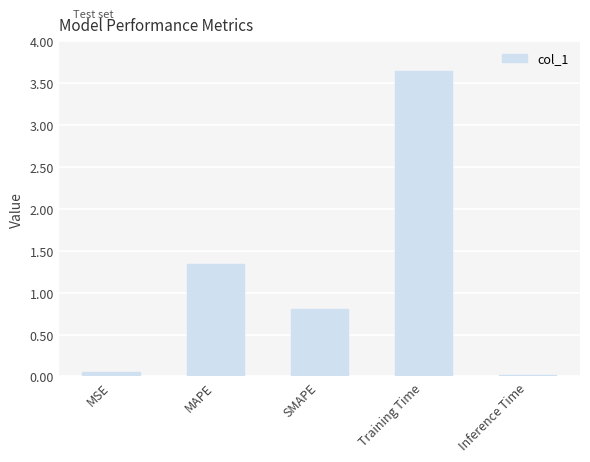

What is the change in value from MSE to MAPE?

+1.3